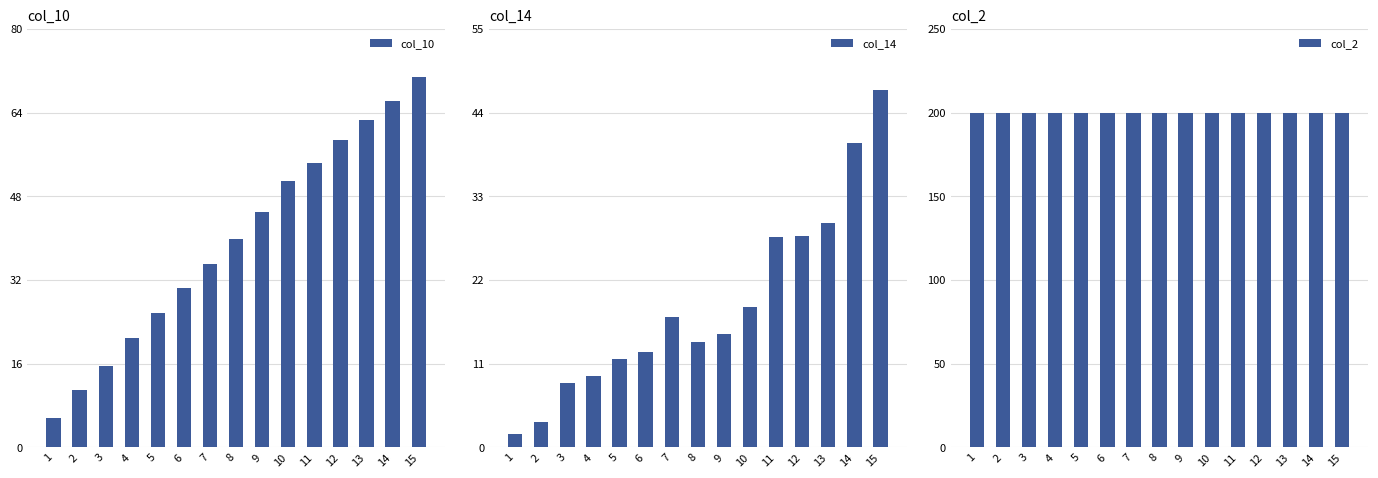

Between 7 and 11, which series saw the biggest shift?

col_10